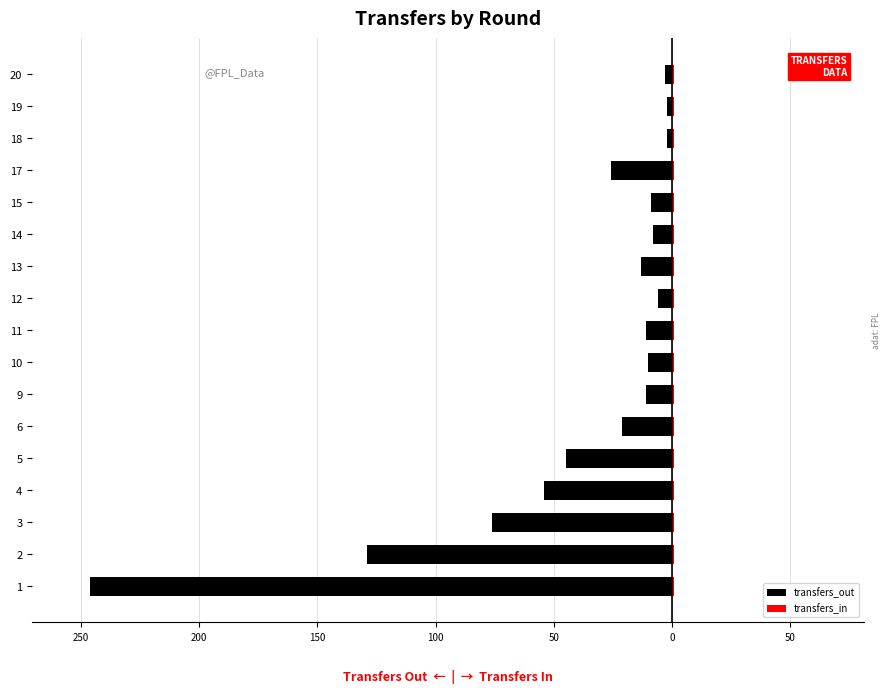

Are the bars horizontal?

Yes